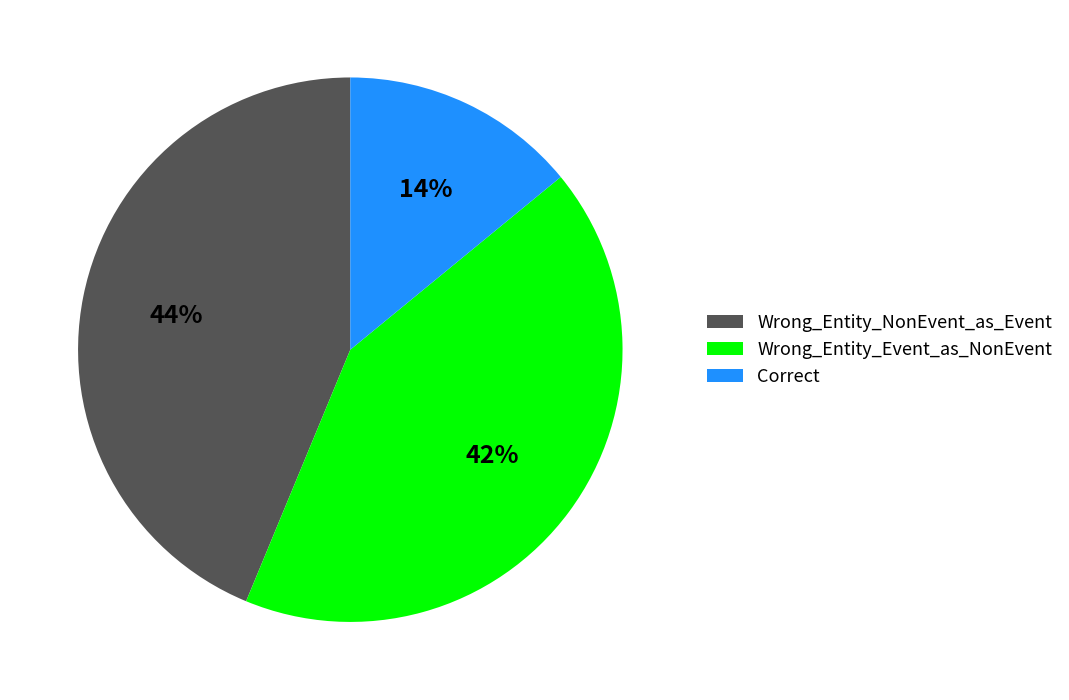

To the nearest percent, what percentage of the pie is Wrong_Entity_NonEvent_as_Event?

44%